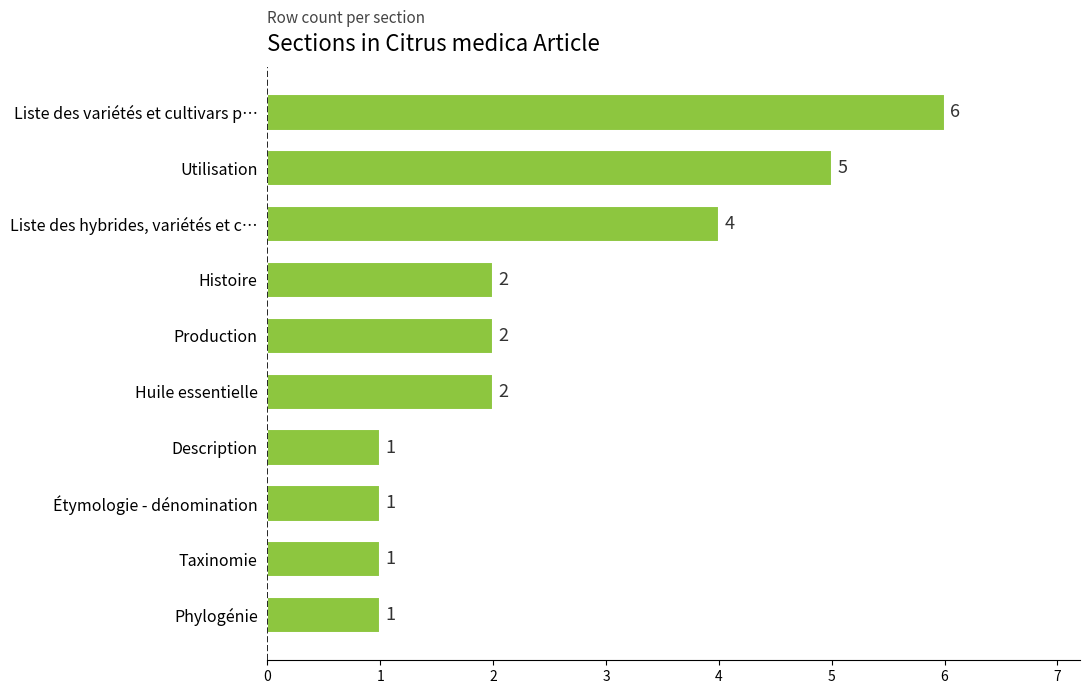

Are the bars grouped side by side (vs. stacked)?

No